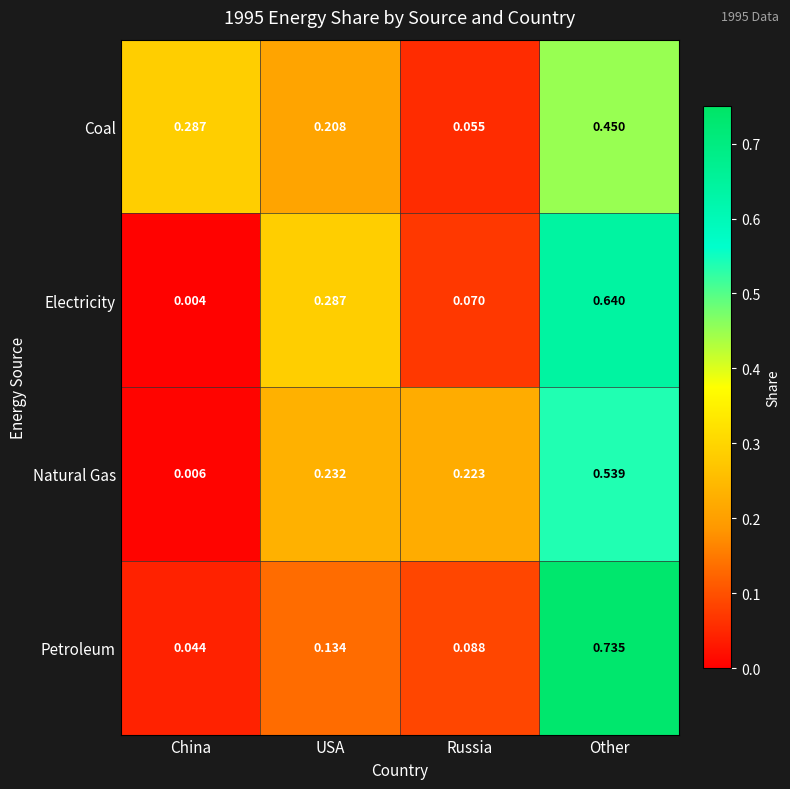

At which label does Electricity reach its peak?

Other